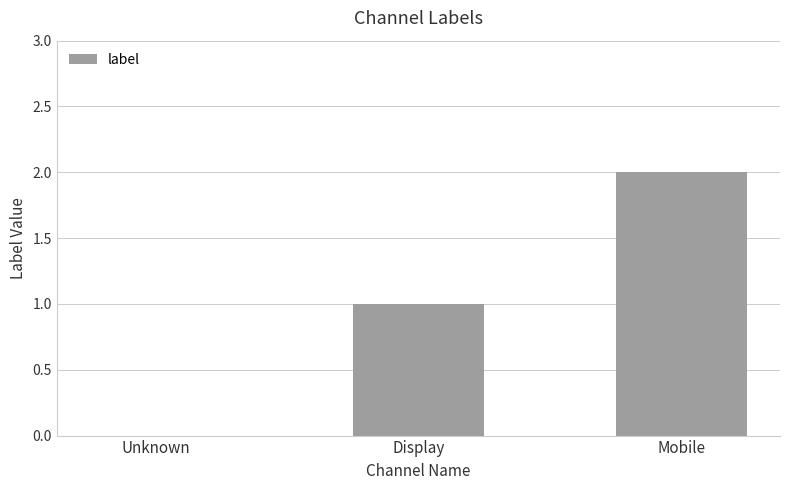

The value at Mobile is 2. True or false?

True